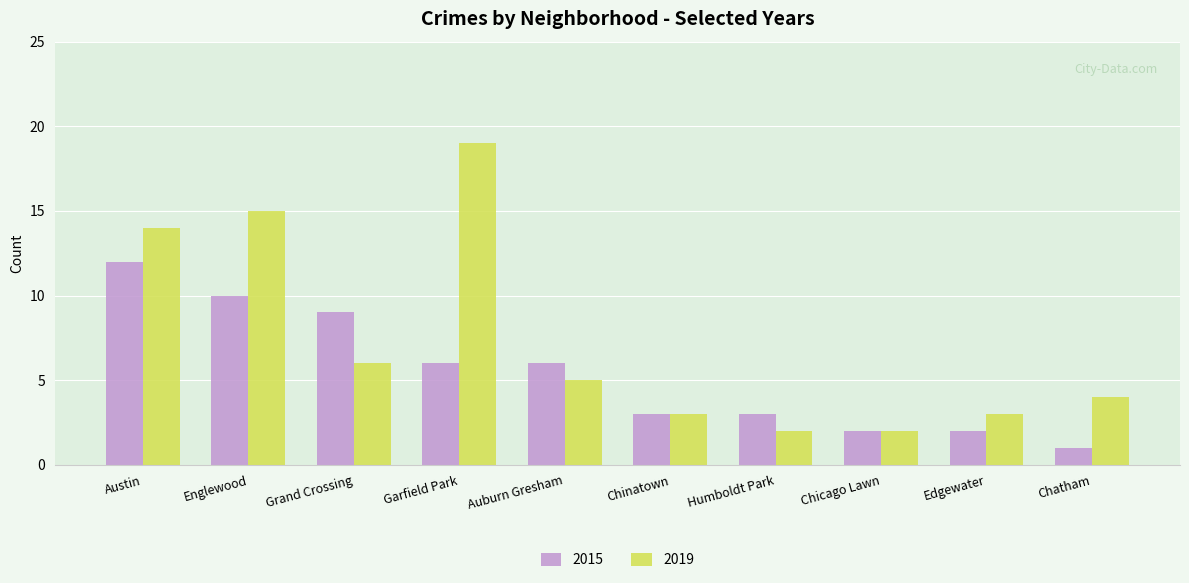

Rank the series by their average value, from lowest to highest.

2015, 2019